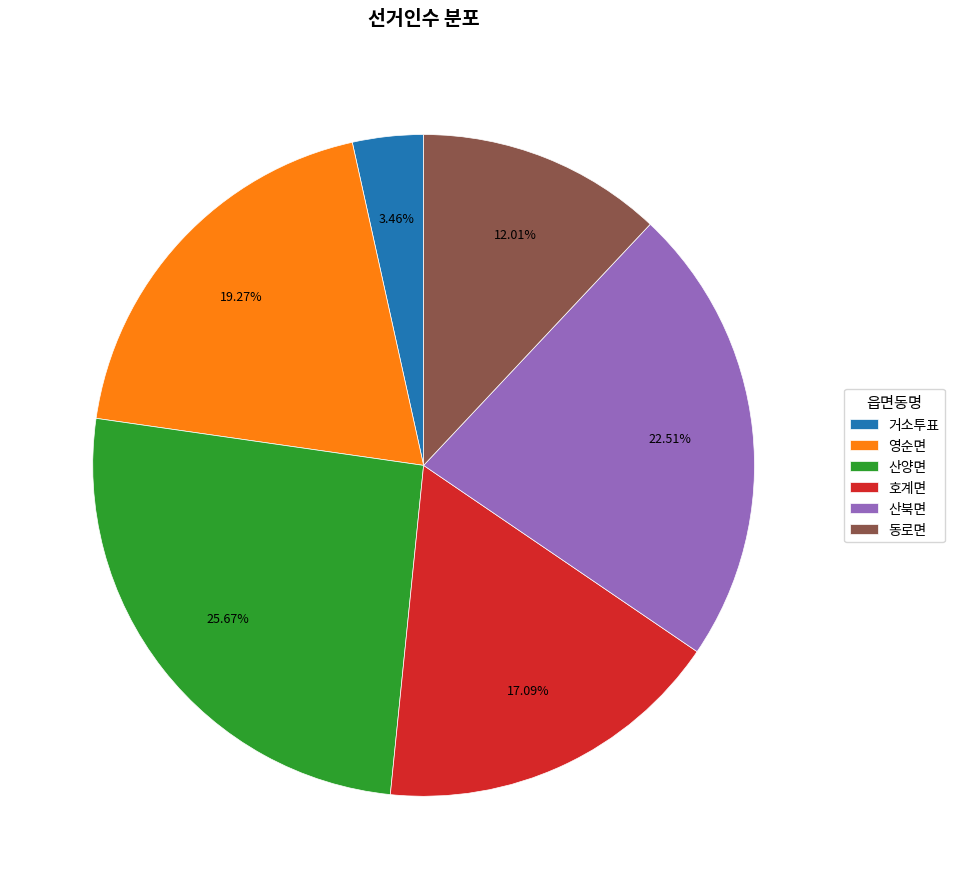

What percentage is NOT represented by 호계면?

82.9%